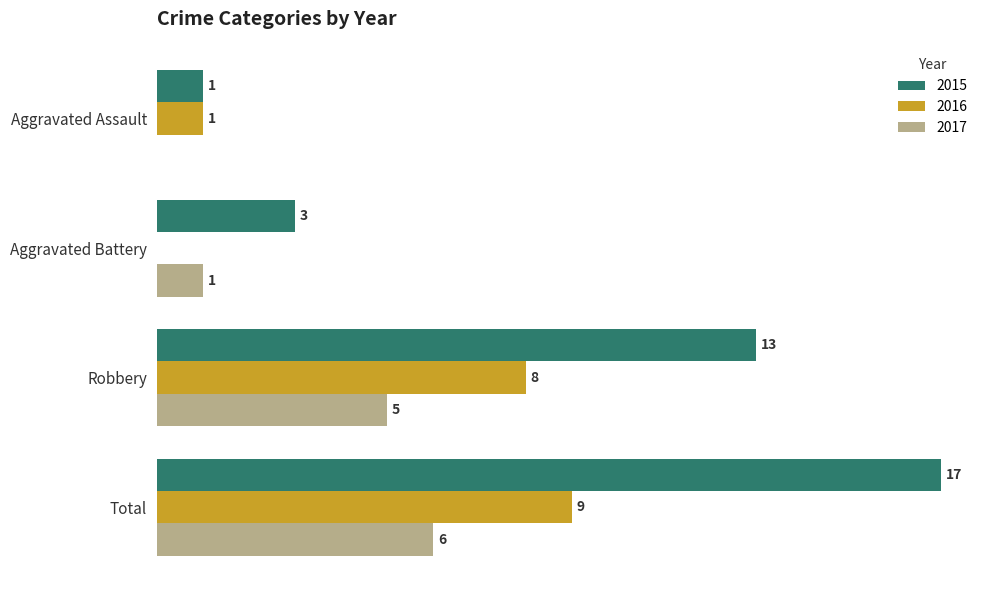

Is the value of 2016 at Aggravated Battery greater than the value of 2015 at Total?

No